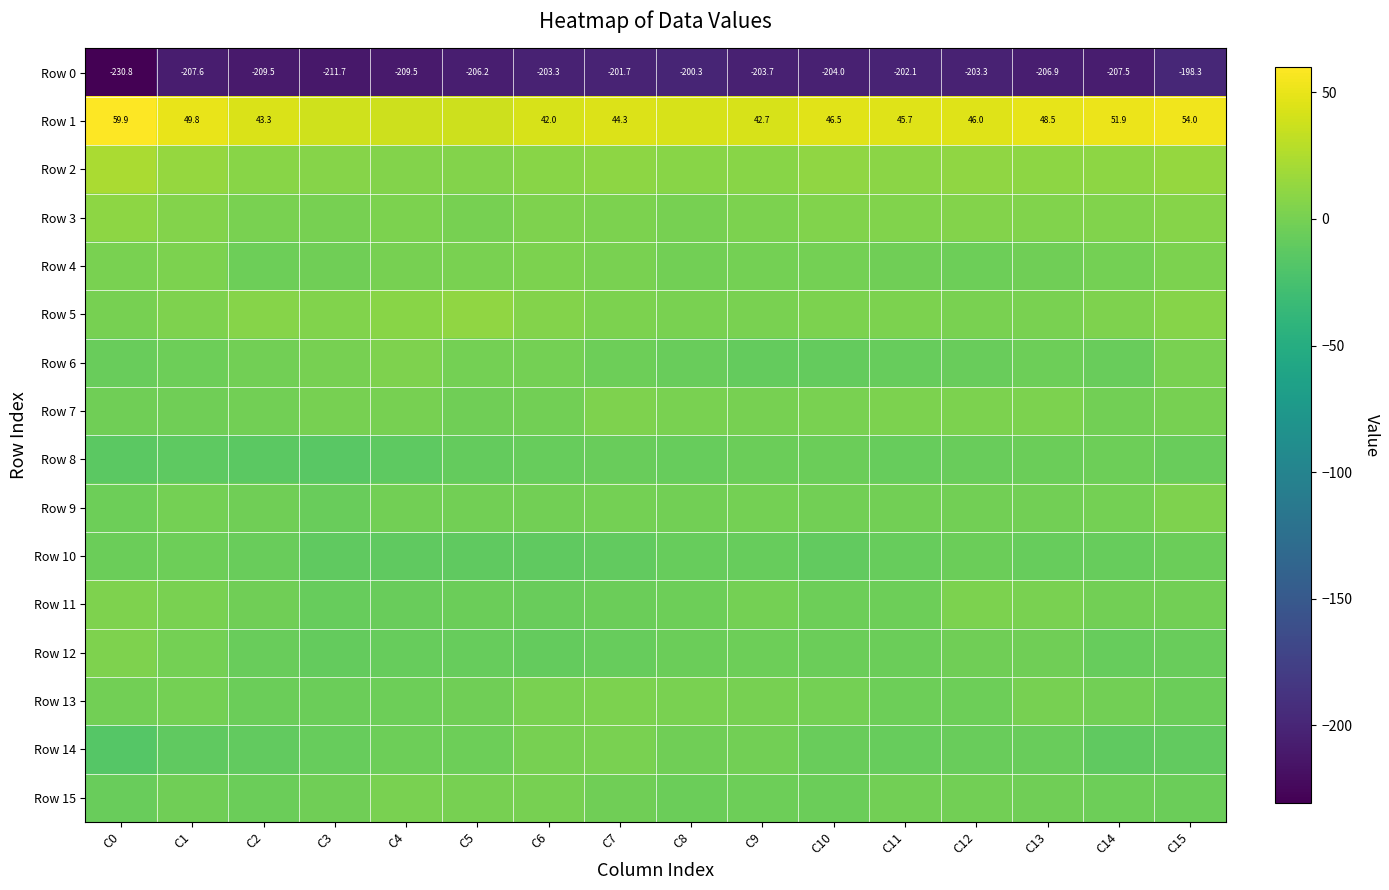

Where is Row 8 nearest to the value -9?

C5